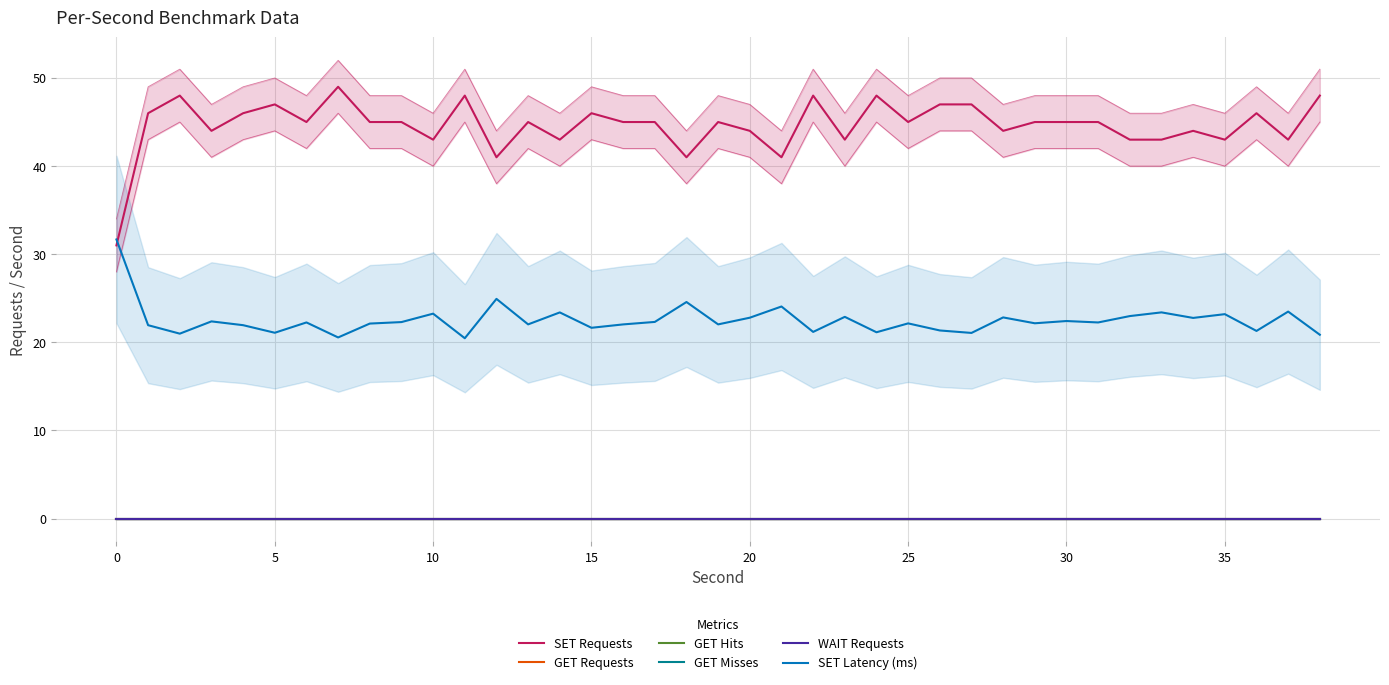

What is the label of the 20th point from the left?

19